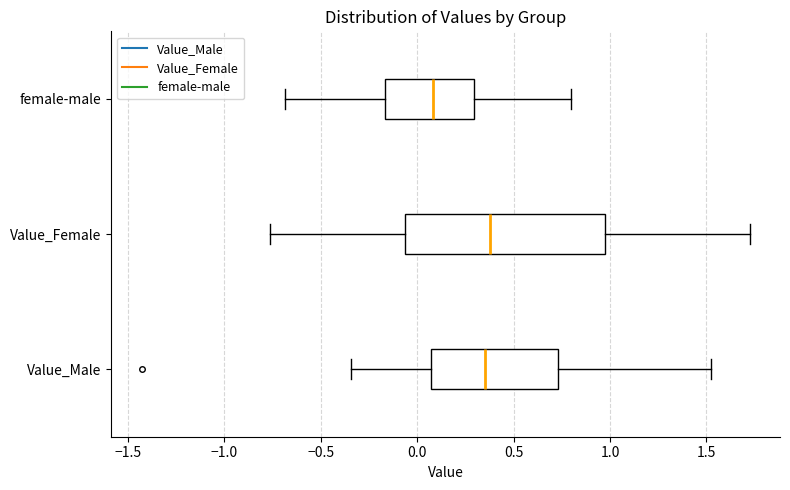

Which box has the furthest to the left median line?

female-male